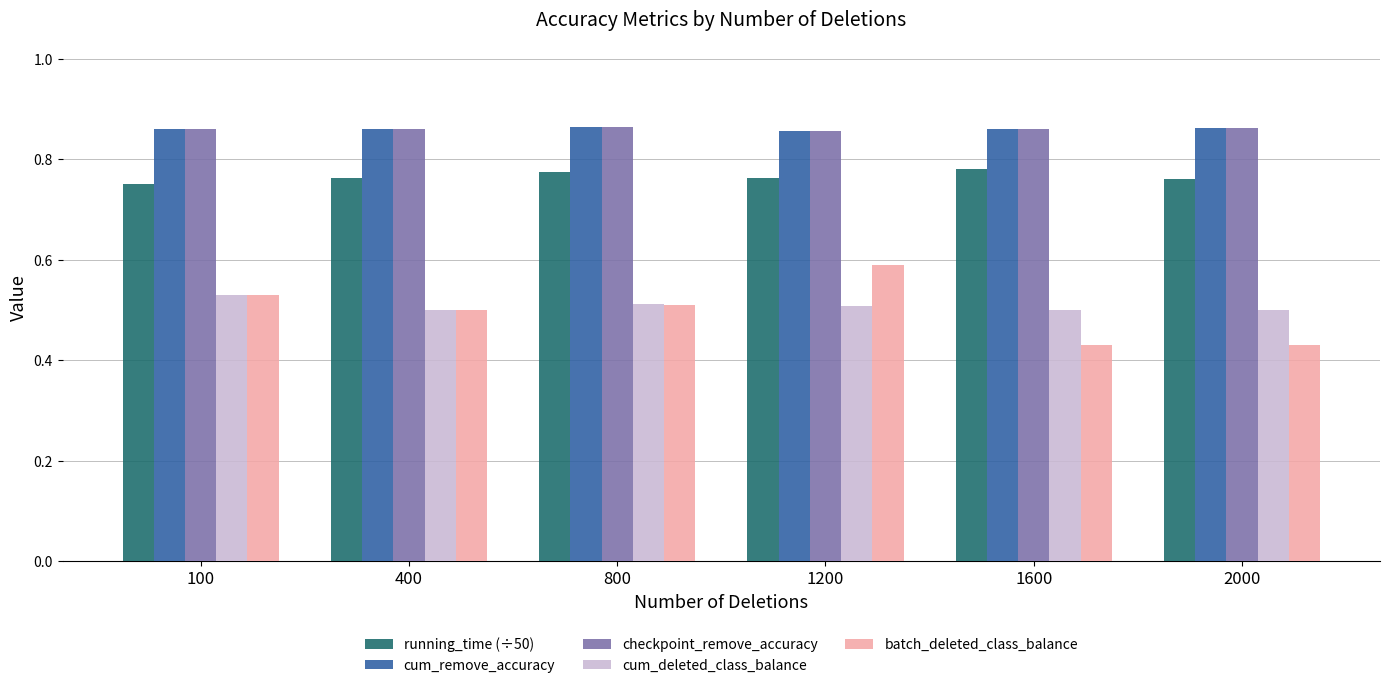

Which series has the largest range (max minus min)?

batch_deleted_class_balance